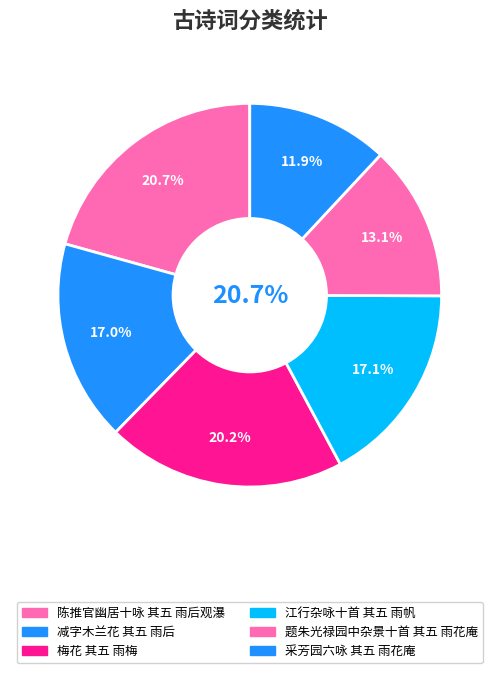

True or false: 陈推官幽居十咏 其五 雨后观瀑 accounts for 29% of the total.

False